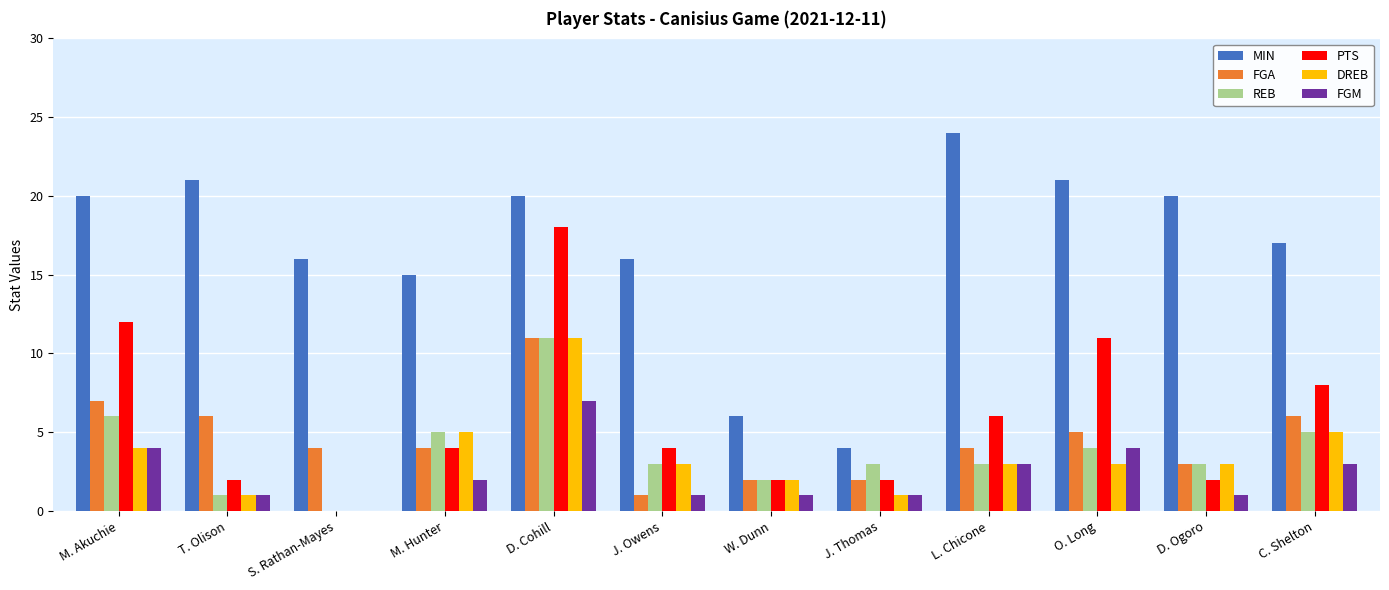

Count the number of categories in the chart.

12